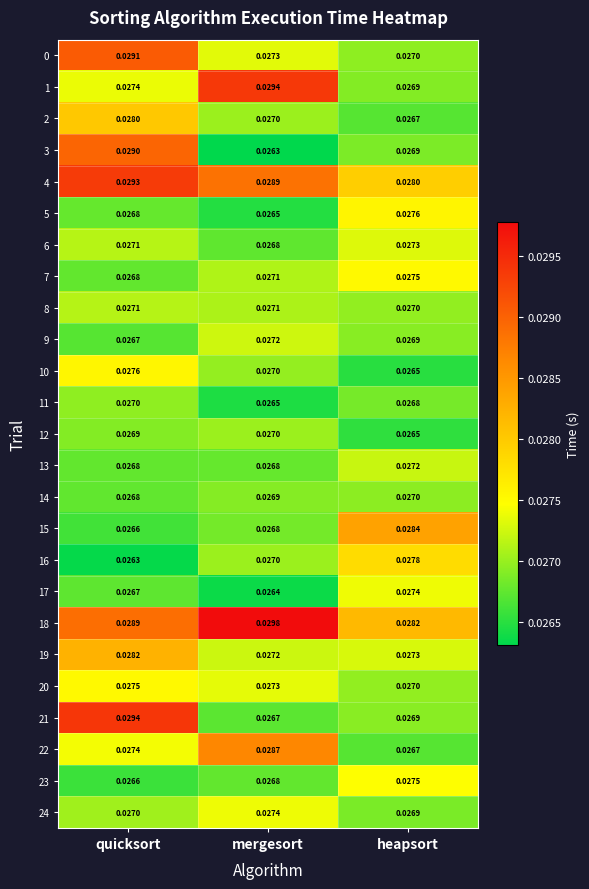

List the labels in order of 24 value, largest first.

mergesort, quicksort, heapsort